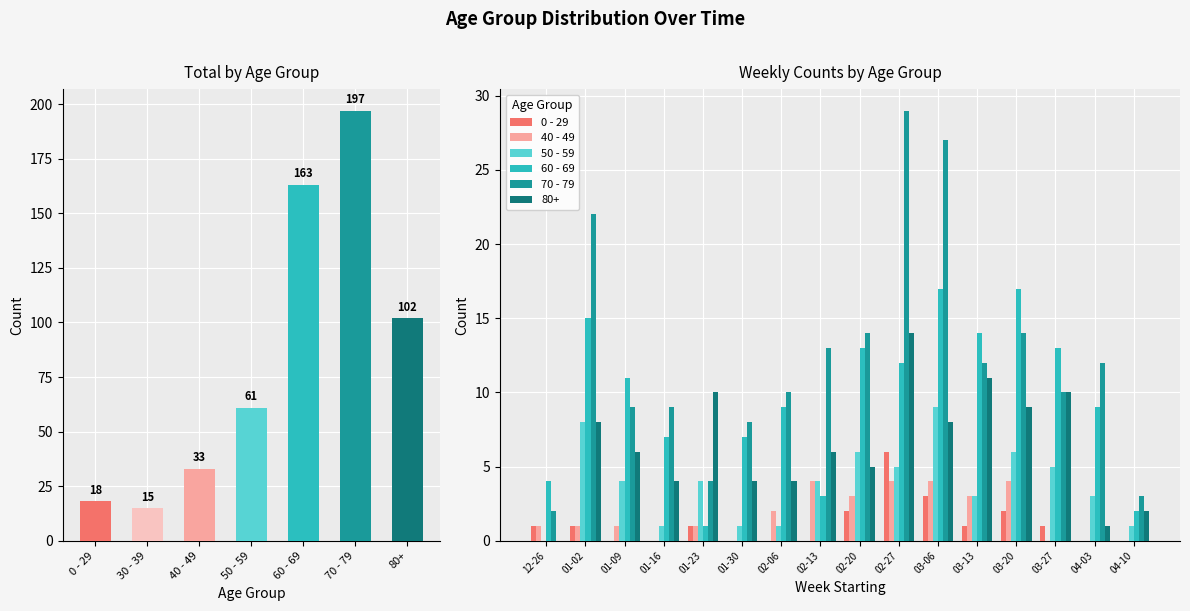

Which category has the lowest value in the 0 - 29 series?

01-09